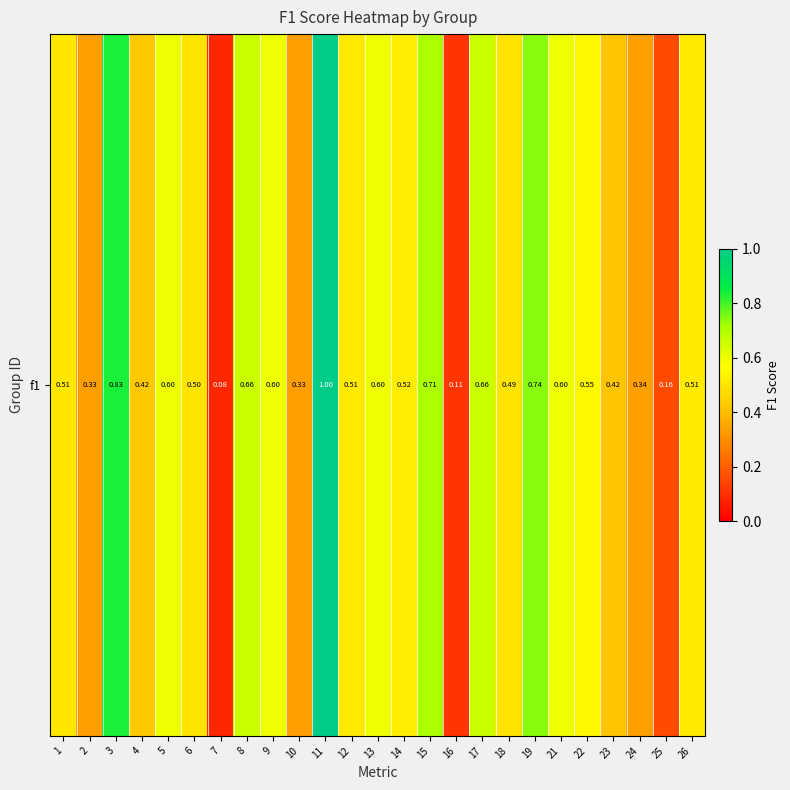

What is the sum of the values at 13 and 25?

0.8